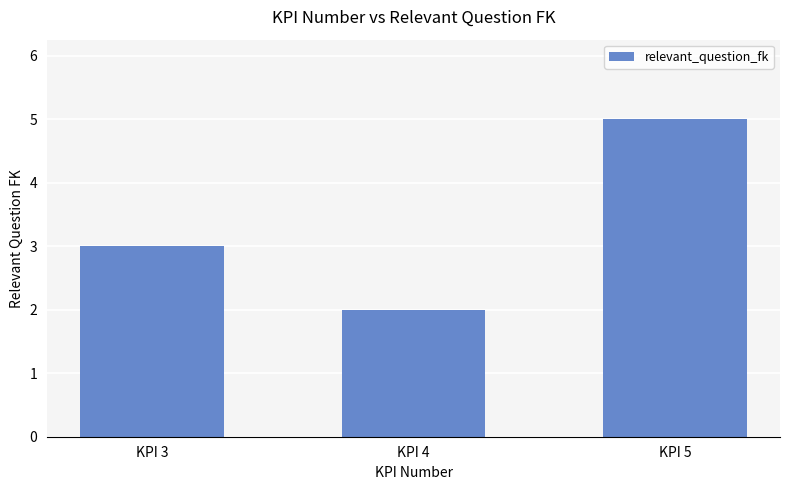

True or false: the data shows 2 at KPI 4.

True